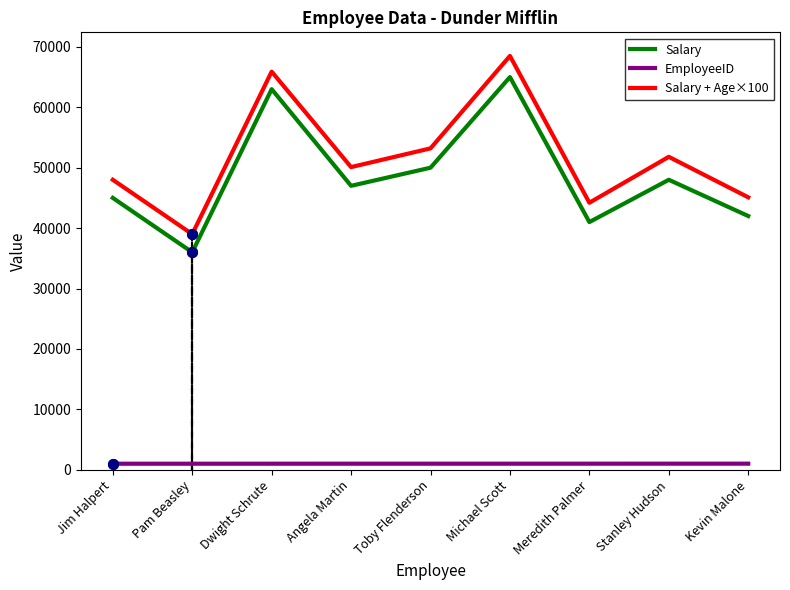

How many values in the EmployeeID series are below 1005?

4